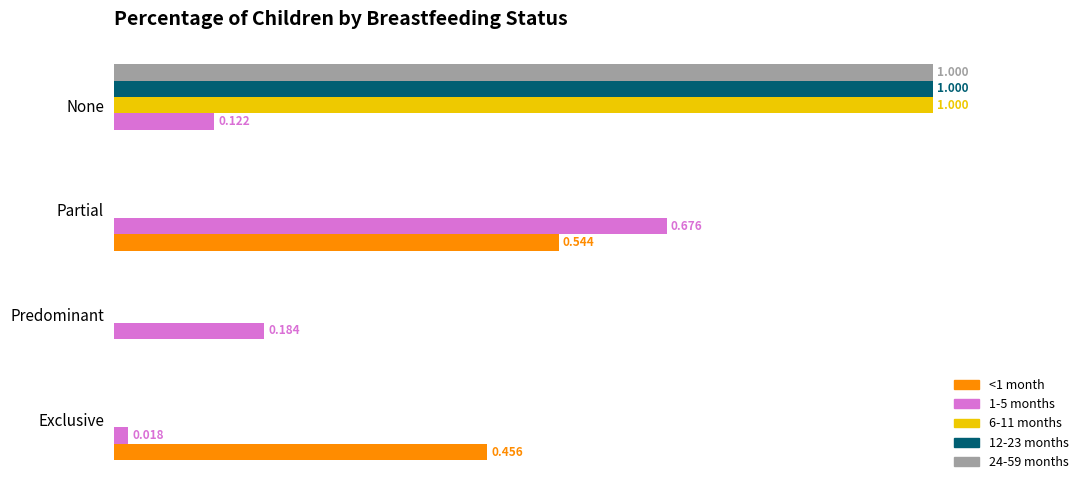

Which series has the largest range (max minus min)?

6-11 months